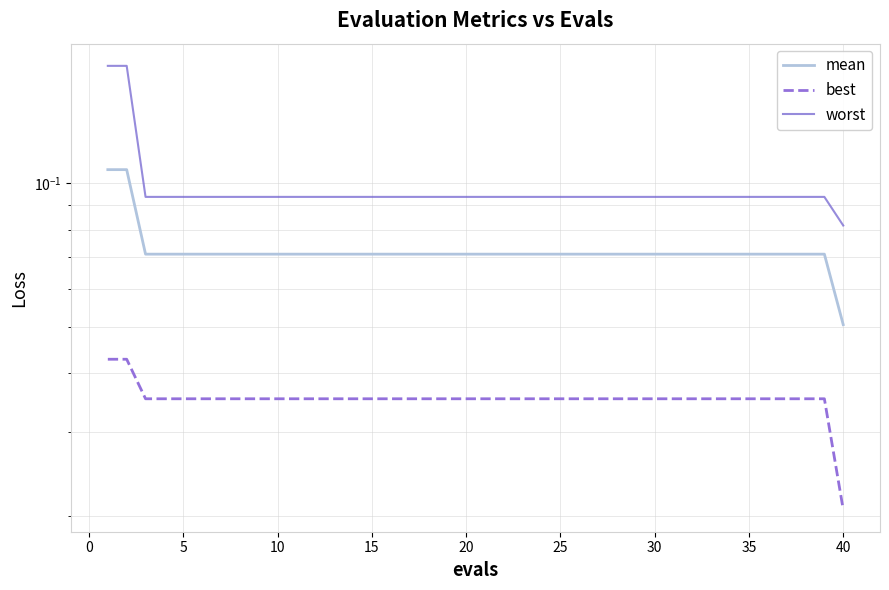

True or false: worst has more than 2 interior local peaks.

False